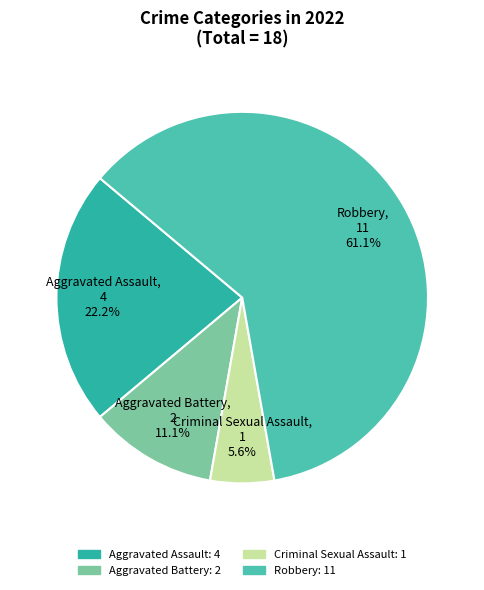

What percentage is the Aggravated Assault slice, to the nearest percent?

22%